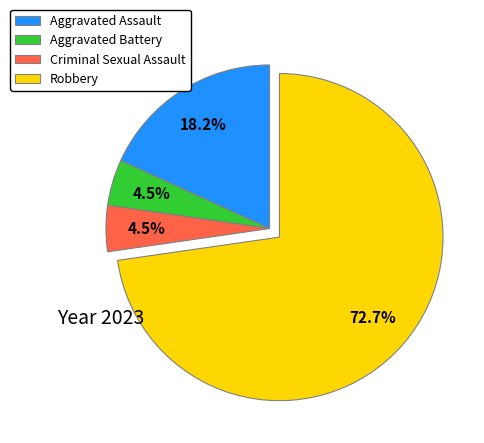

Is the sum of Criminal Sexual Assault and Aggravated Battery greater than half?

No